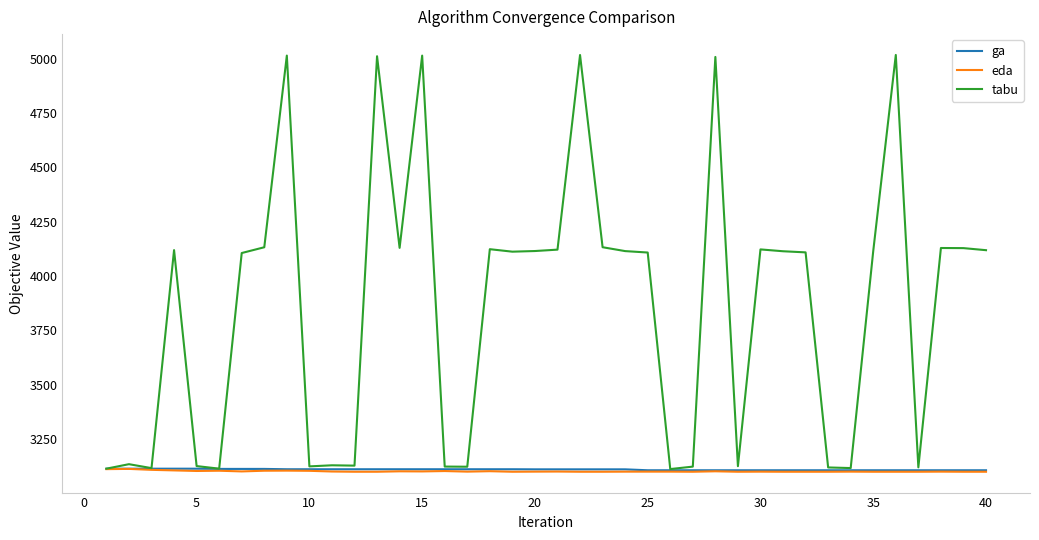

Which series has the largest total across all categories?

tabu